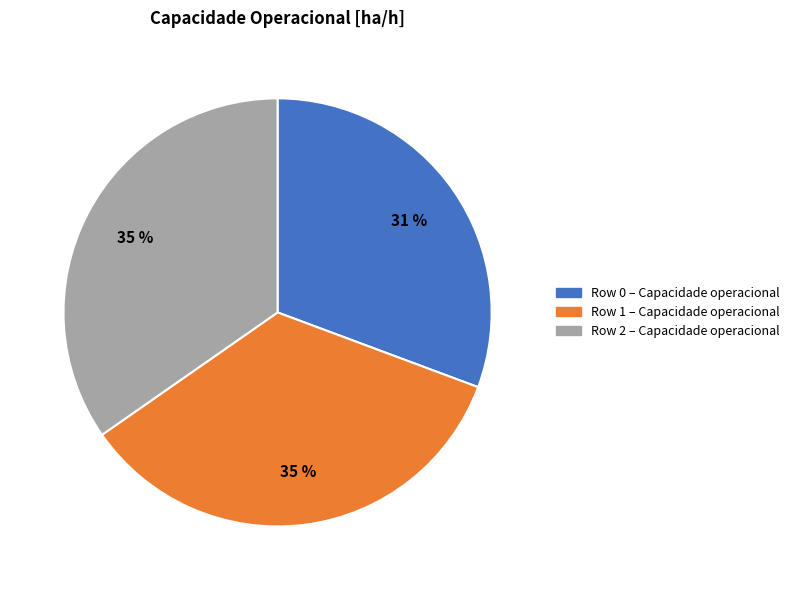

Is Row 0 the majority of the pie?

No